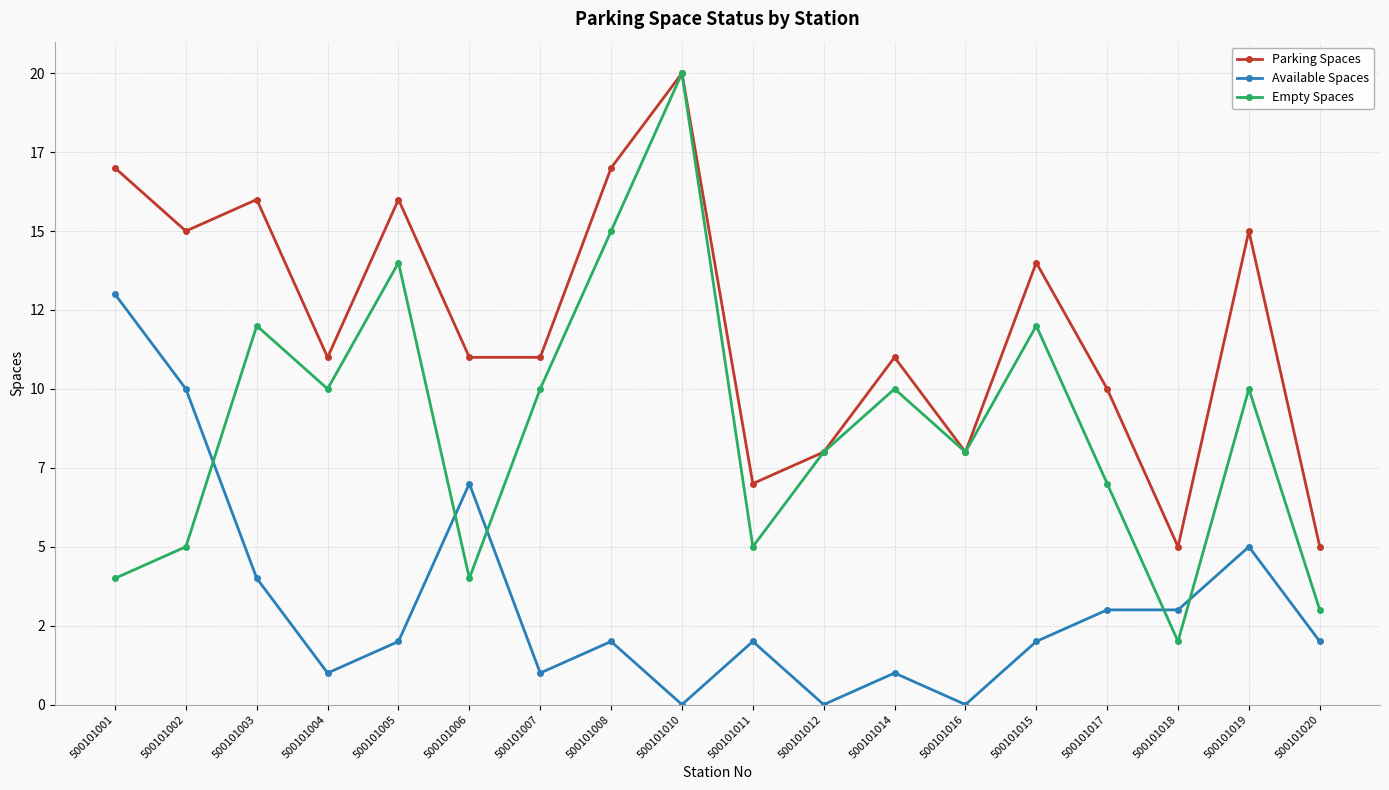

What is the label of the 5th point from the right?

500101015